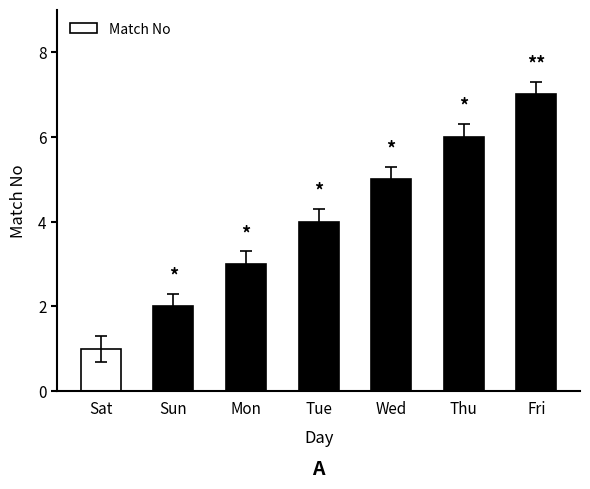

Where is the data nearest to the value 4?

Tue